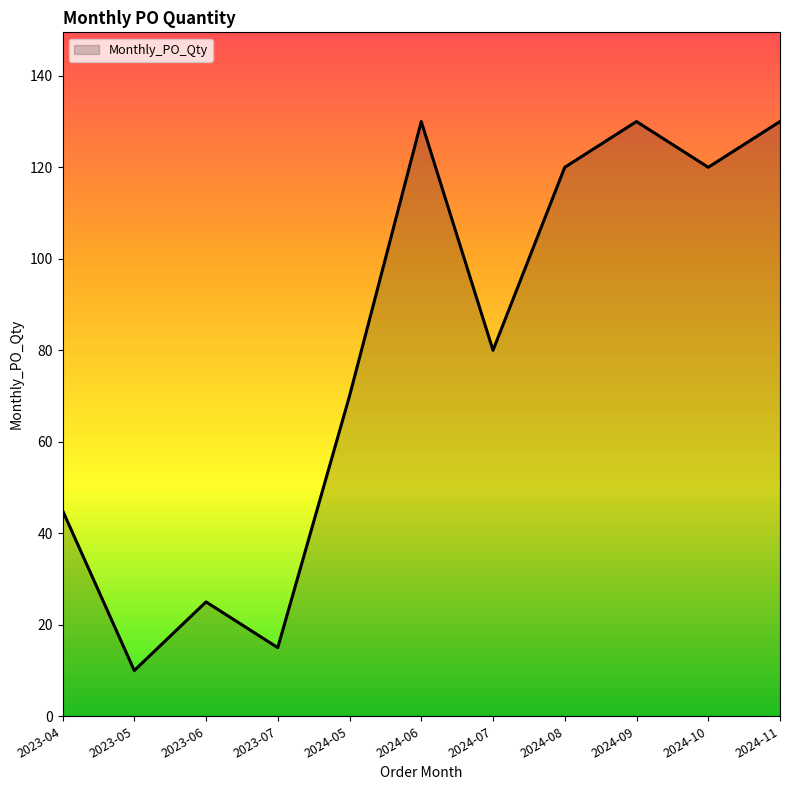

What is the change in value from 2023-06 to 2024-06?

+105